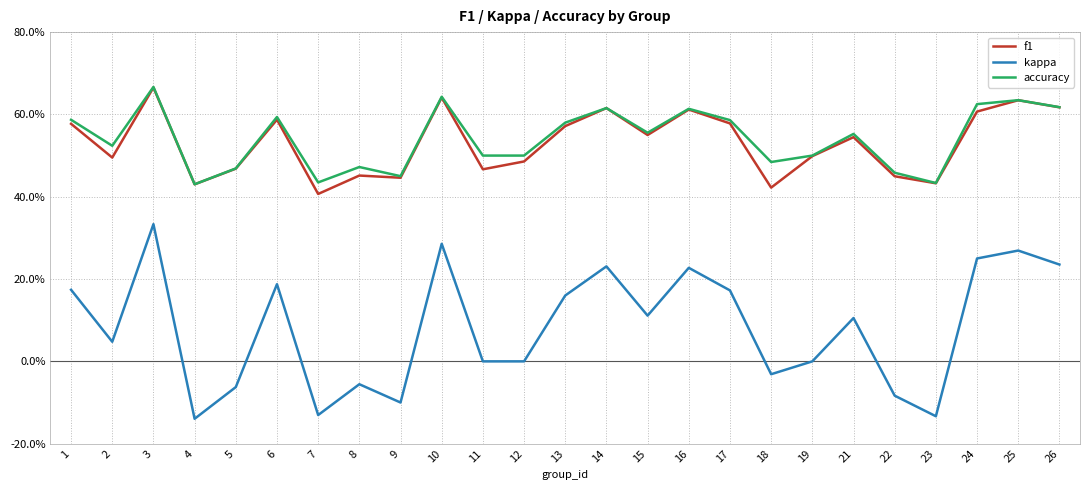

Where is the first local maximum for f1?

3